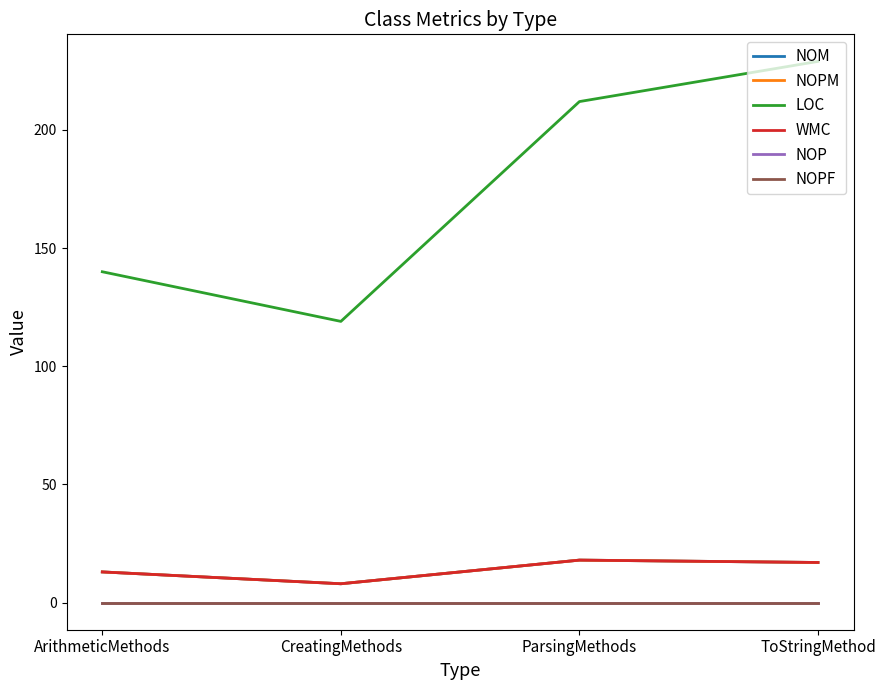

Does the chart have visible grid lines?

No